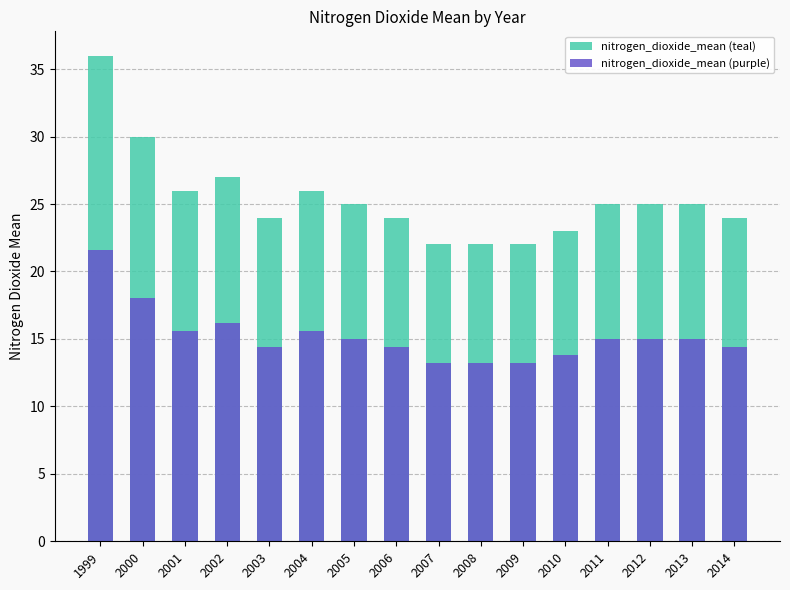

How many bars are there in each group?

2